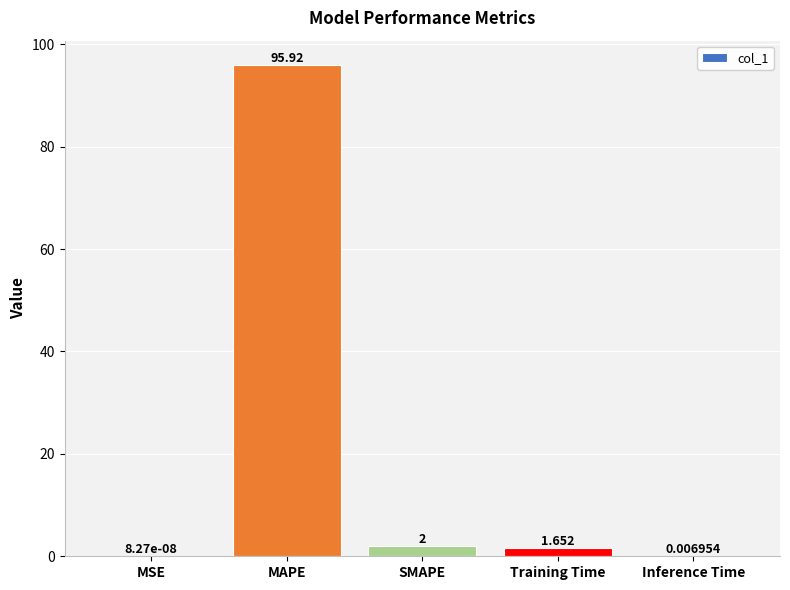

Which has a higher value, Inference Time or MAPE?

MAPE